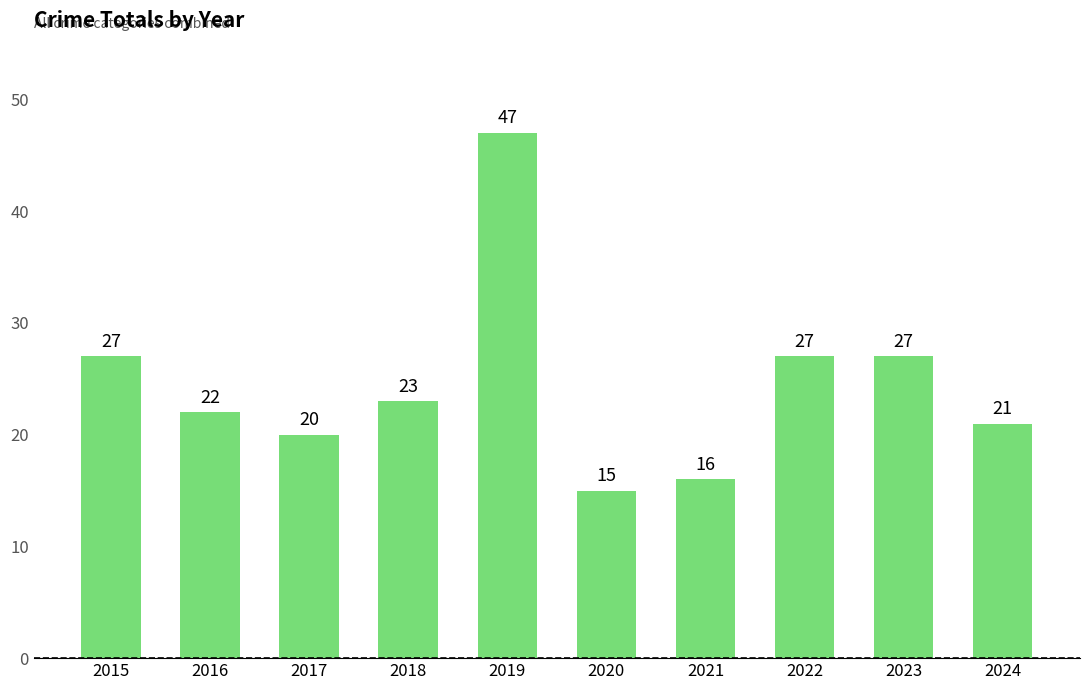

At which label does the data first exceed 23?

2015